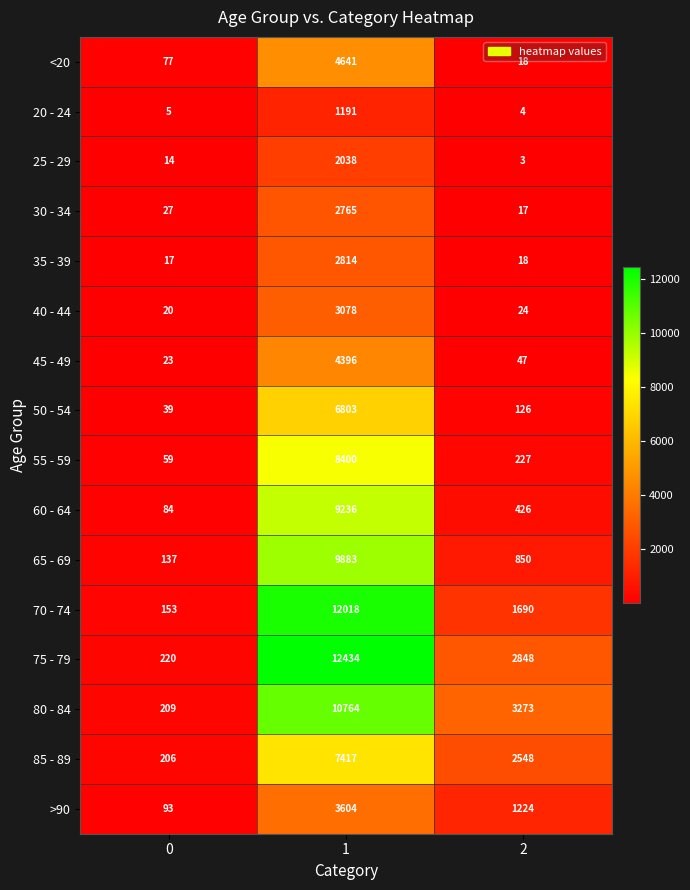

Rank the series by their maximum value, from highest to lowest.

75 - 79, 70 - 74, 80 - 84, 65 - 69, 60 - 64, 55 - 59, 85 - 89, 50 - 54, <20, 45 - 49, >90, 40 - 44, 35 - 39, 30 - 34, 25 - 29, 20 - 24